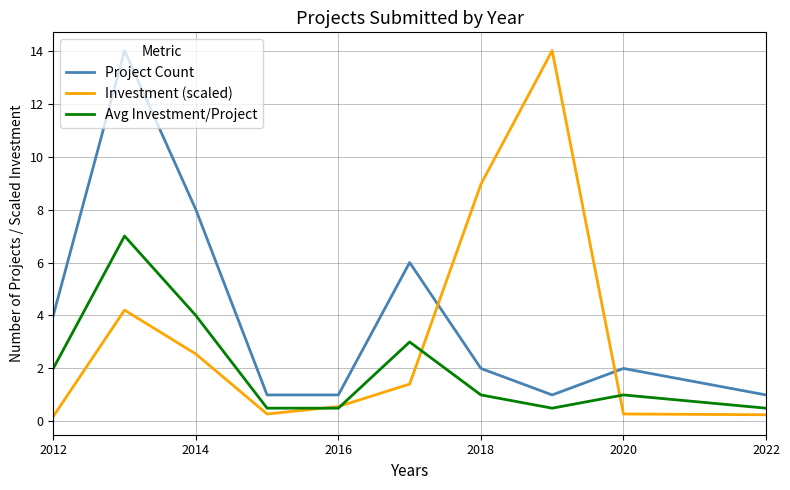

List the series in order of their overall mean, highest first.

Project Count, Investment (scaled), Avg Investment/Project